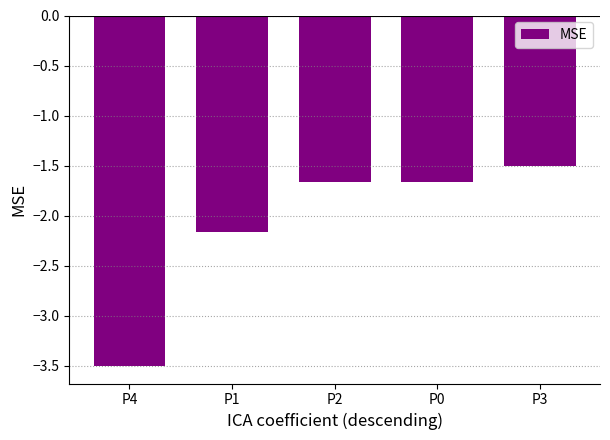

What is the greatest value displayed?

-1.5